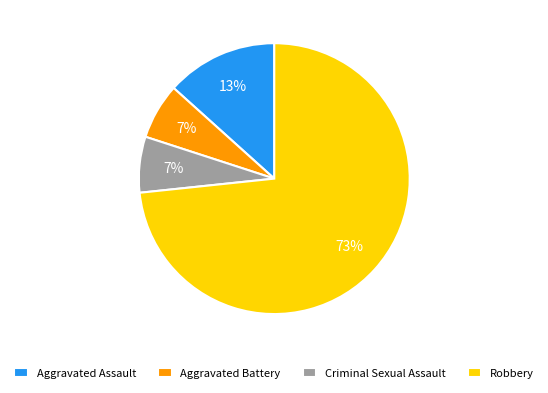

The Aggravated Assault slice represents 20% of the pie. True or false?

False